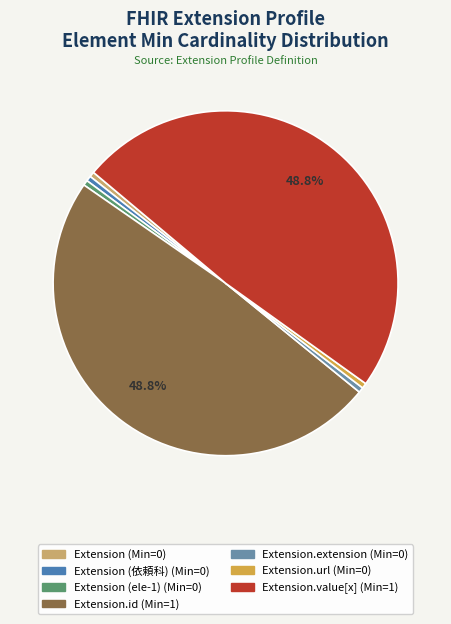

Count the number of slices in the pie.

7